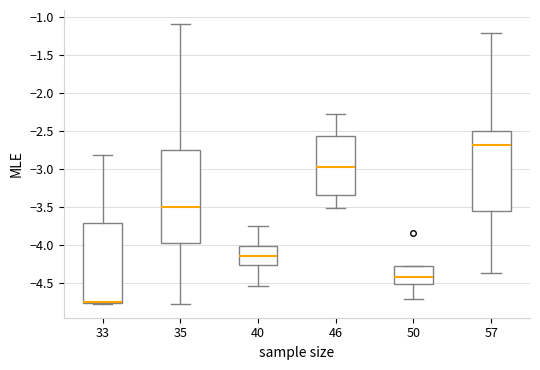

Reading left to right, transcribe this box plot: for each box, give where its median line is, the range the box spans, and where its two whiskers end, as read against the y-axis. The values are not printed on the chart, so give them approximately, as read against the axis.

33: median -4.75 (drawn on the box's lower edge), box -4.75 to -3.70, whiskers -4.75 to -2.80
35: median -3.50, box -3.95 to -2.75, whiskers -4.75 to -1.10
40: median -4.15, box -4.25 to -4.00, whiskers -4.55 to -3.75
46: median -2.95, box -3.35 to -2.55, whiskers -3.50 to -2.30
50: median -4.40, box -4.50 to -4.30, whiskers -4.70 to -4.30
57: median -2.70, box -3.55 to -2.50, whiskers -4.35 to -1.20